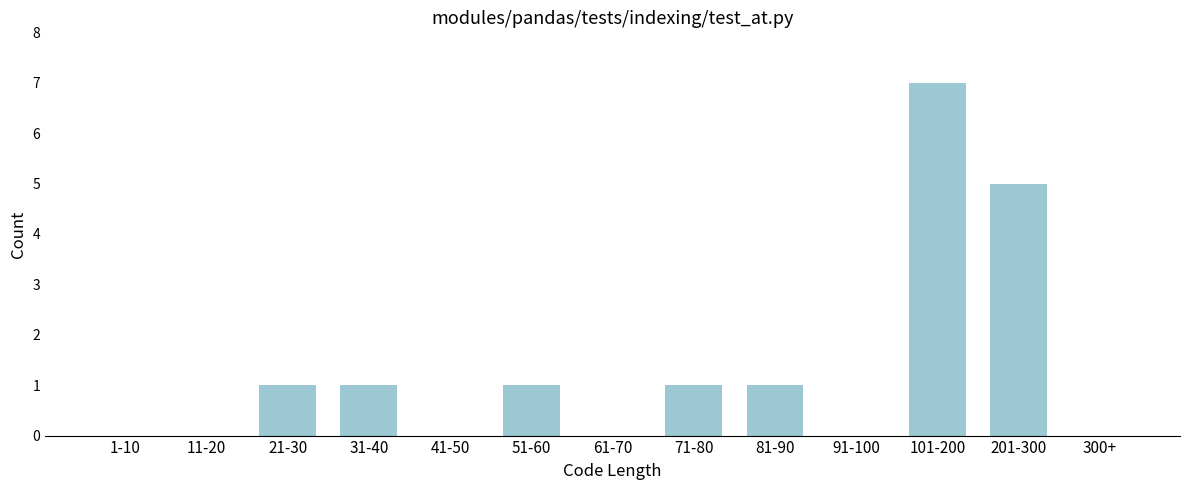

Reading left to right, transcribe all the data shown in this chart.

1-10=0	11-20=0	21-30=1	31-40=1	41-50=0	51-60=1	61-70=0	71-80=1	81-90=1	91-100=0	101-200=7	201-300=5	300+=0